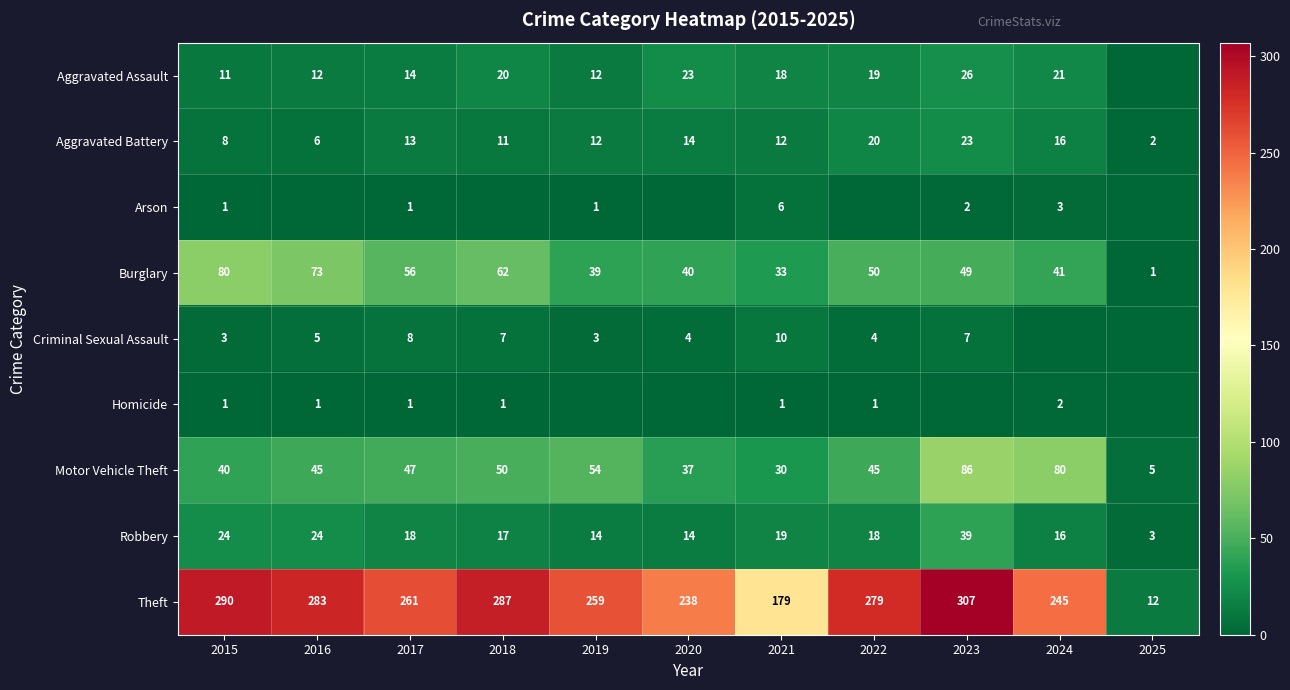

What is the maximum value for Burglary?

80